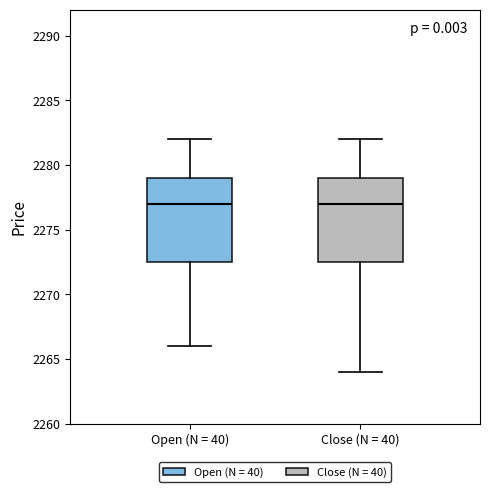

Where is the lower edge of the box for Open (N = 40) on the y-axis? The values are not printed on the chart, so give them approximately, as read against the axis.

2272.5